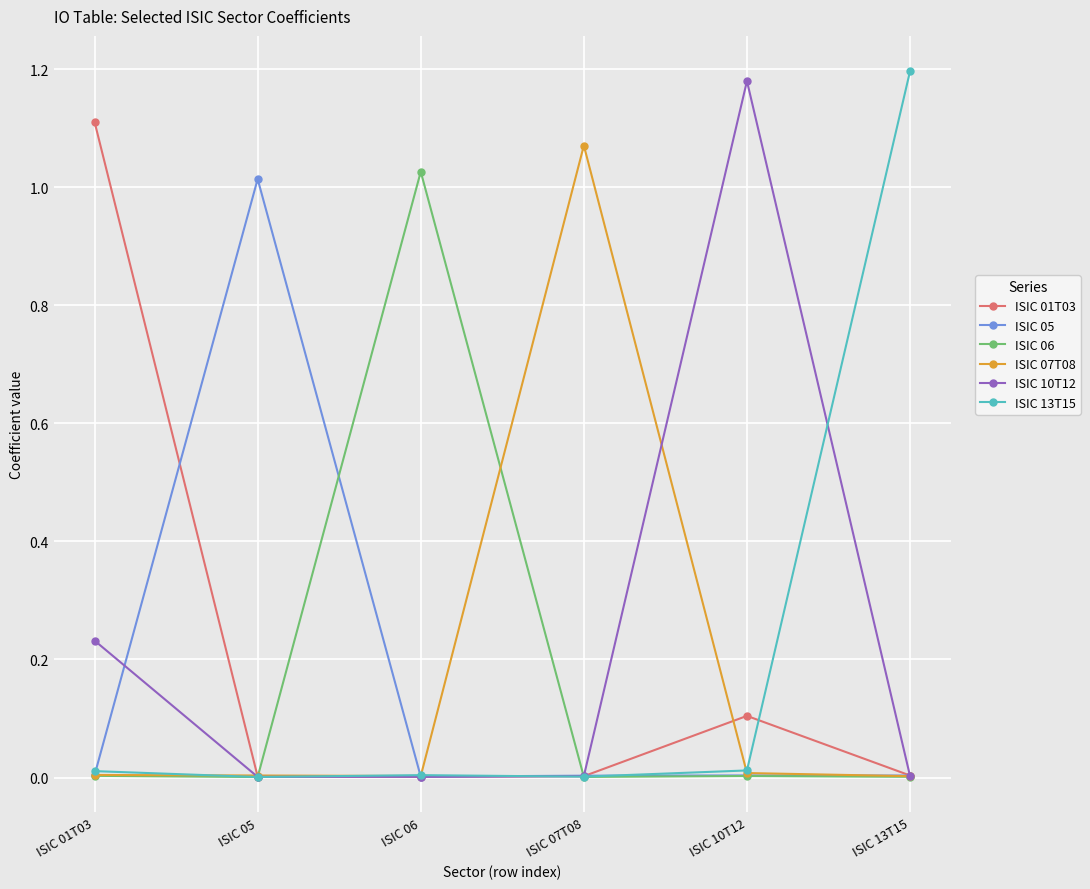

True or false: ISIC 07T08 has more than 2 interior local peaks.

False